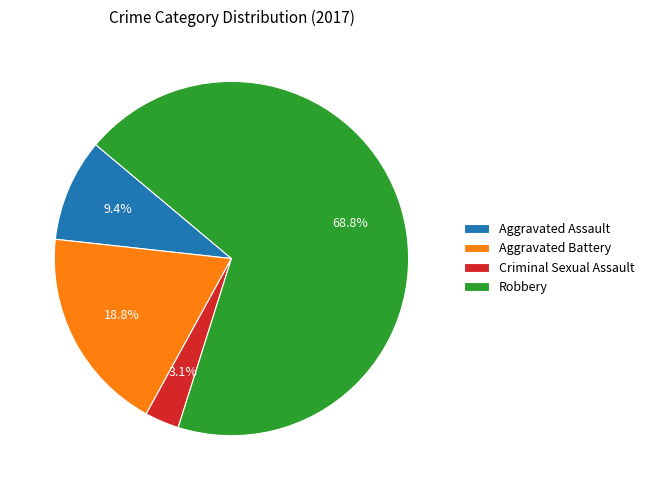

Count the number of slices in the pie.

4